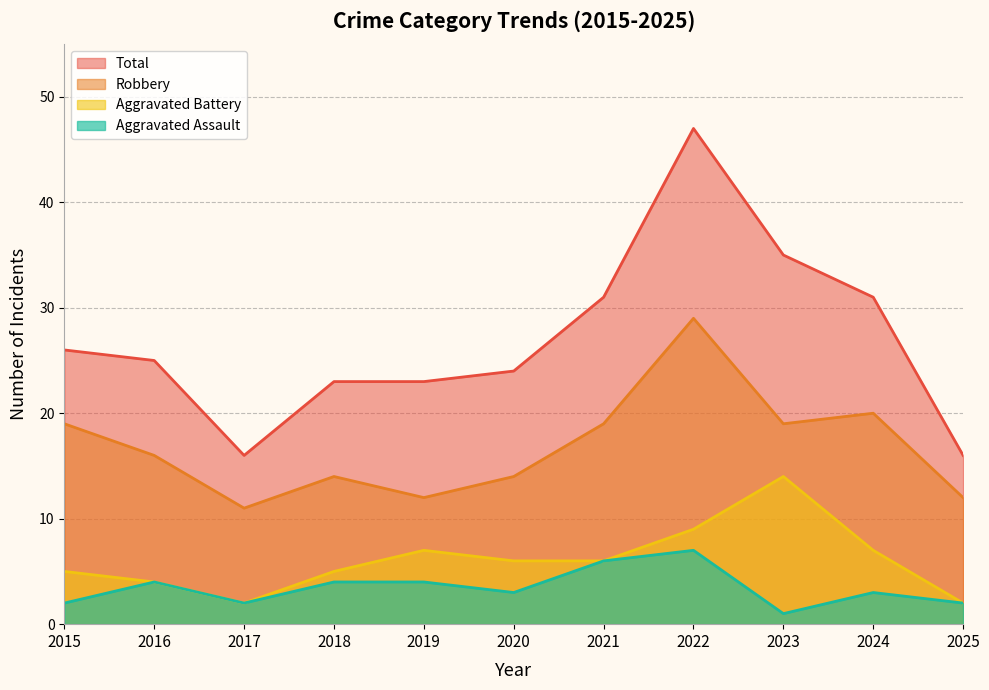

Between 2020 and 2023, which series saw the biggest shift?

Total